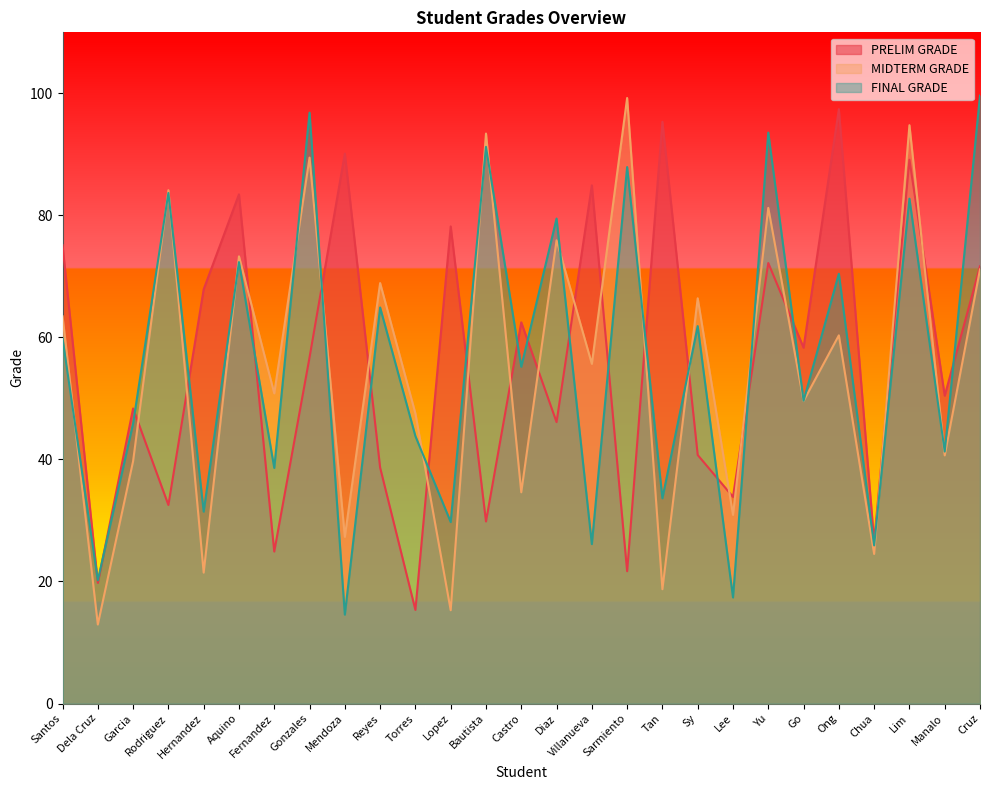

How many data points in MIDTERM GRADE are above 55?

14